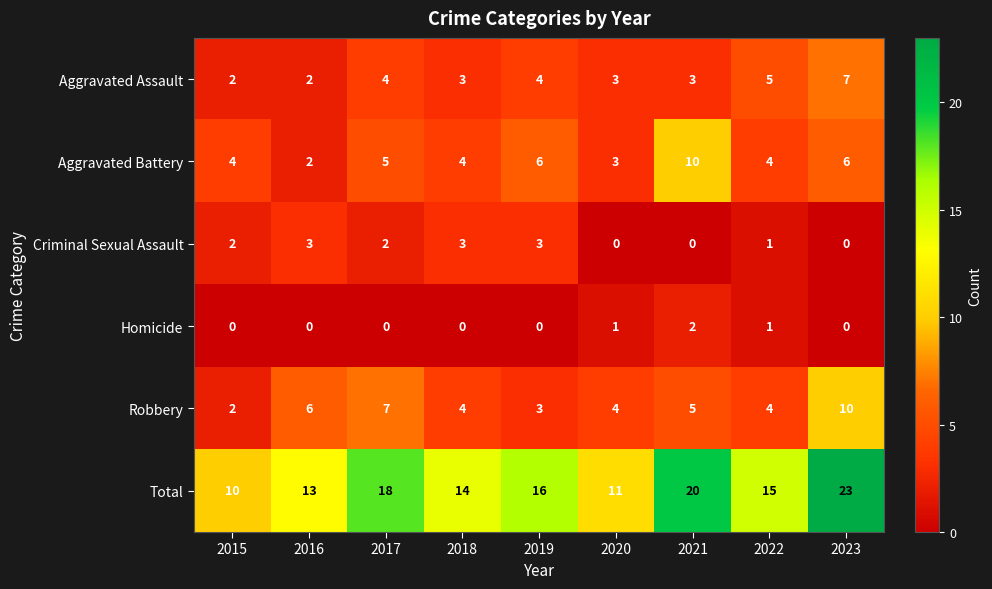

At which category does the chart reach its peak across all series?

2023